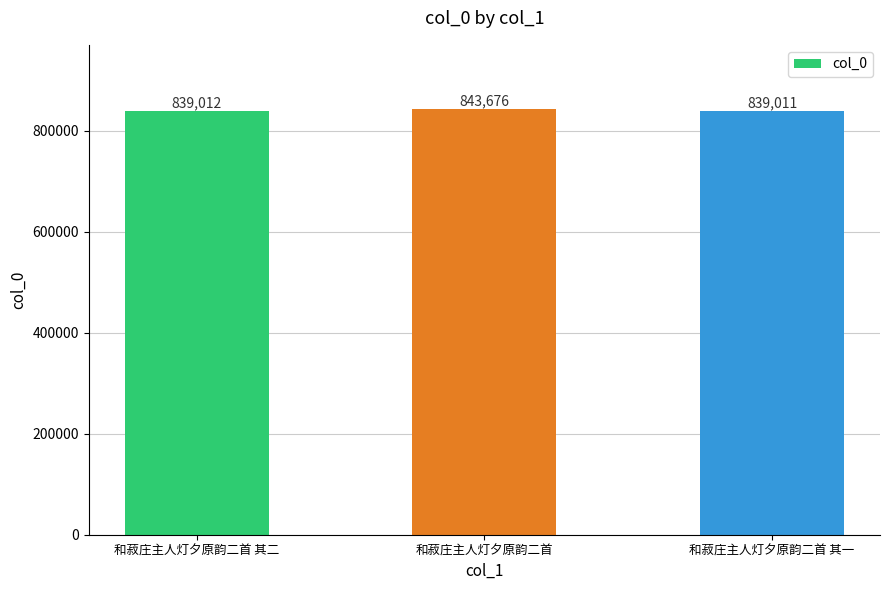

Reading left to right, transcribe all the data shown in this chart.

和菽庄主人灯夕原韵二首 其二=839012	和菽庄主人灯夕原韵二首=843676	和菽庄主人灯夕原韵二首 其一=839011